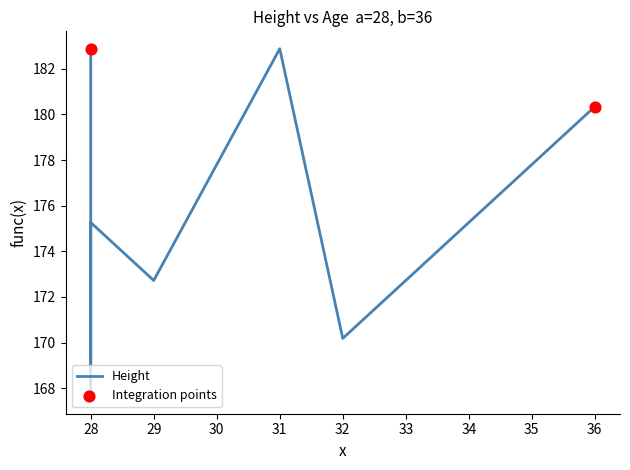

Which has a higher value, 29 or 28?

28